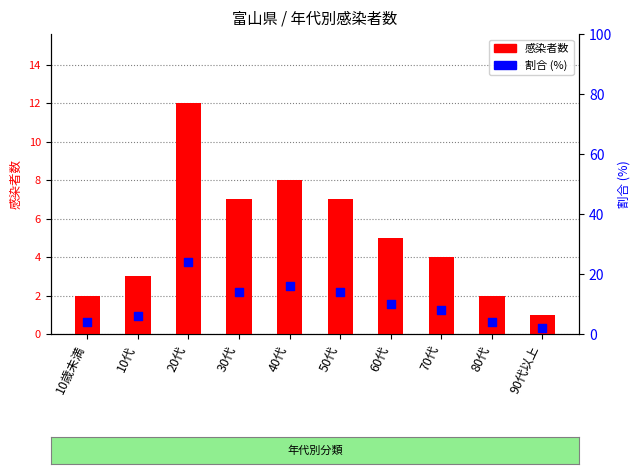

Which series has the widest spread of Y values?

割合 (%)